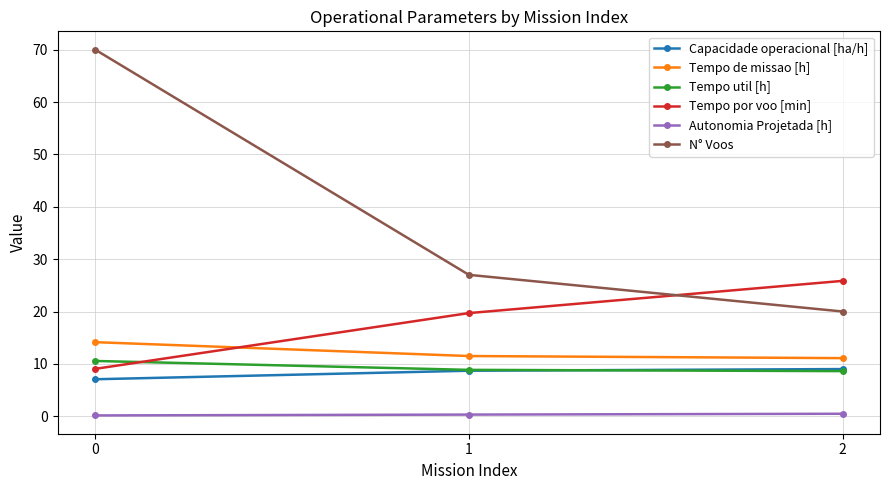

The Tempo por voo [min] series shows 9.1 at 0. True or false?

True